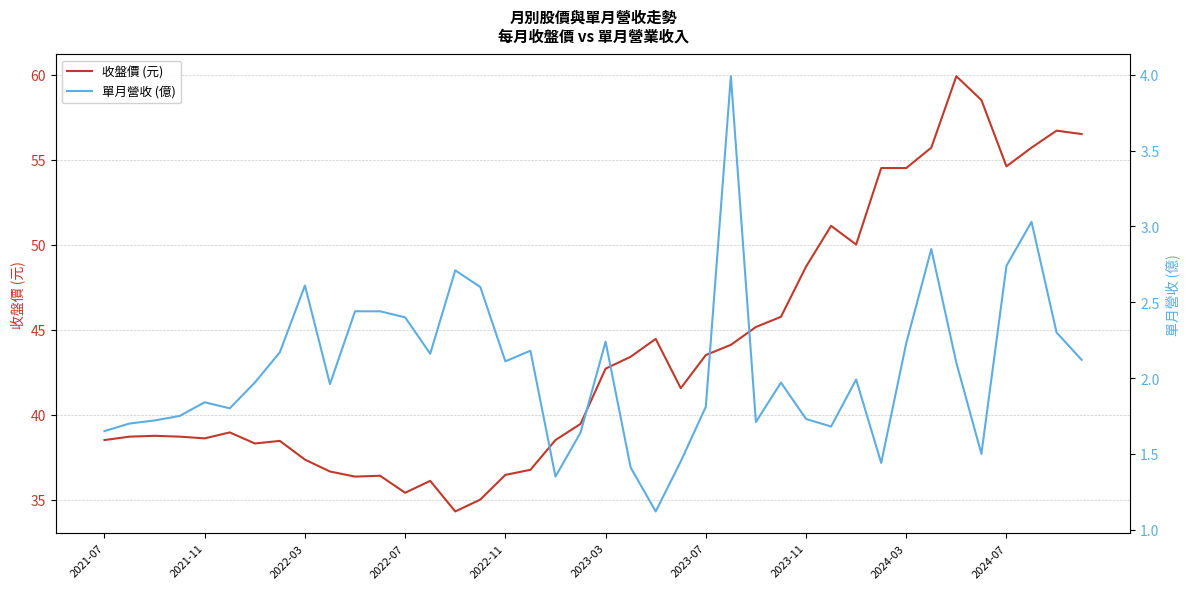

Is it true that 單月營收 (億) equals 0.5 at 38?

False